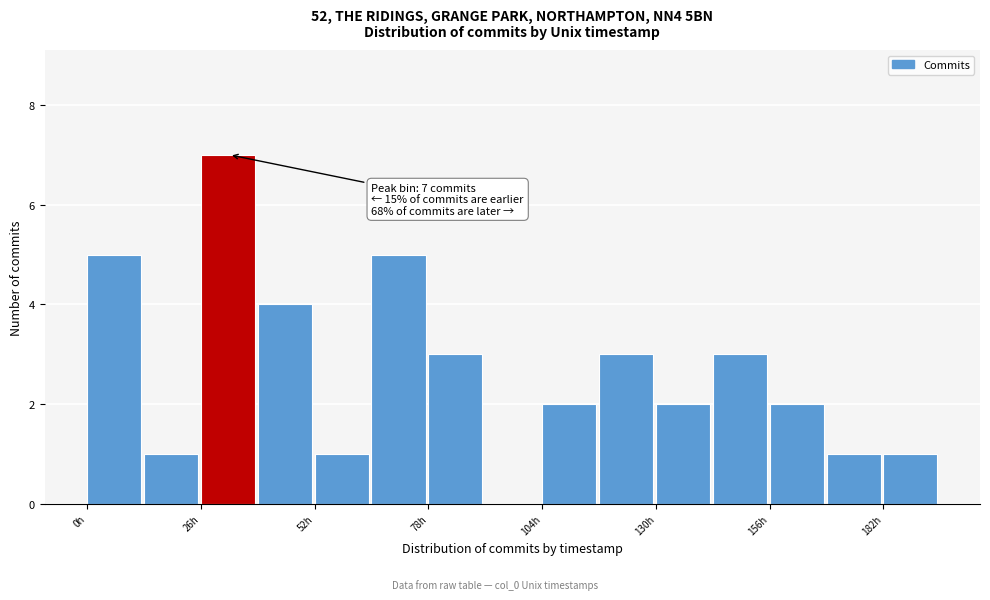

Around what value on the x-axis is the tallest bar? Give the approximate position of its centre, as read against the axis.

30